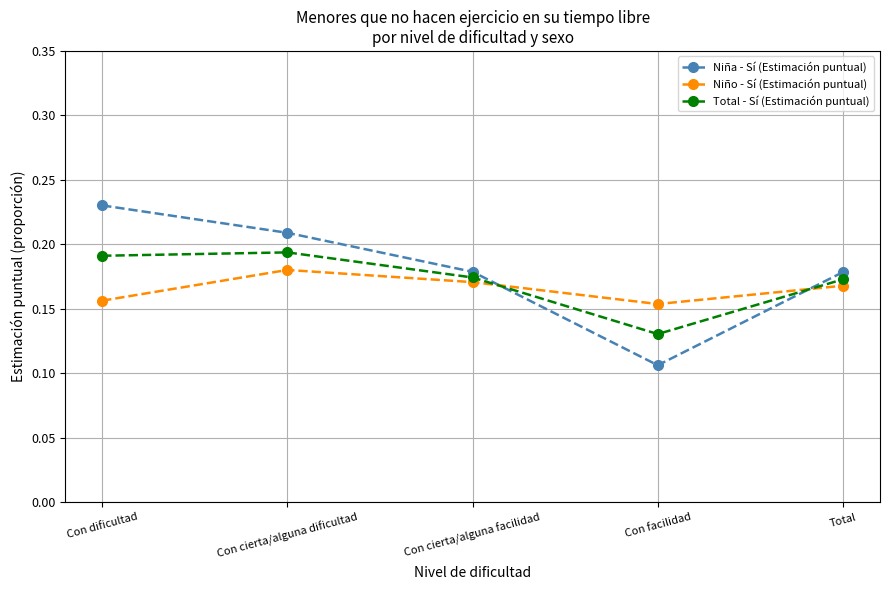

Which series ends up on top after the final intersection of Niña - Sí (Estimación puntual) and Total - Sí (Estimación puntual)?

Niña - Sí (Estimación puntual)